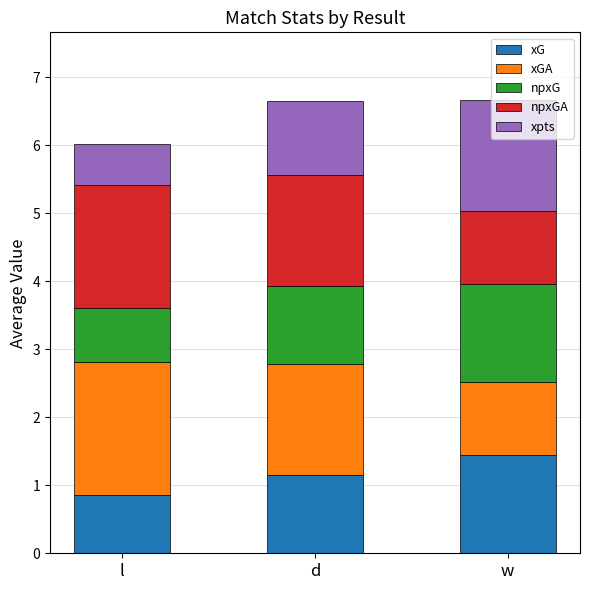

What value does the xG series have at w?

1.4